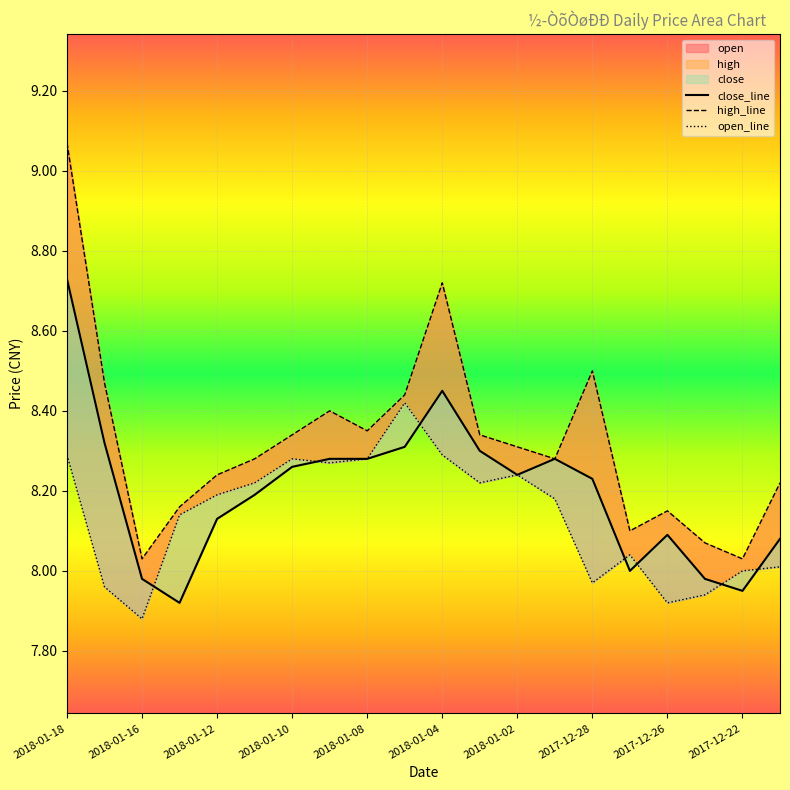

The value of close_line at 2018-01-08 is 2.1. True or false?

False